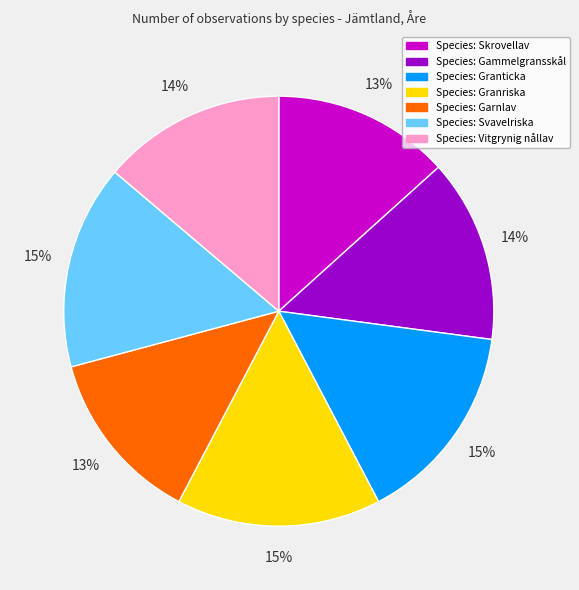

To the nearest percent, what is the average slice percentage?

14%